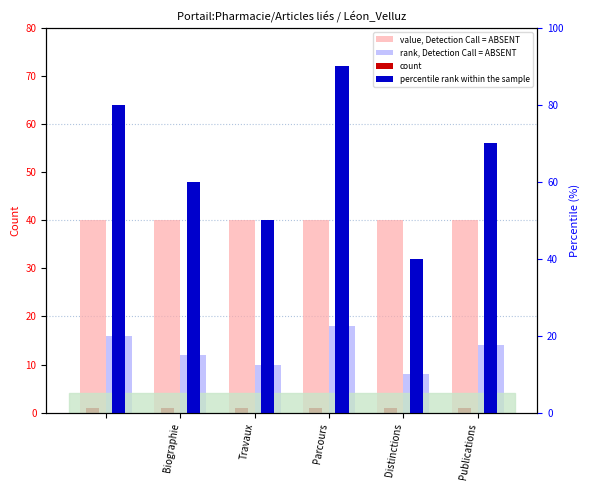

How many groups of bars are there?

6